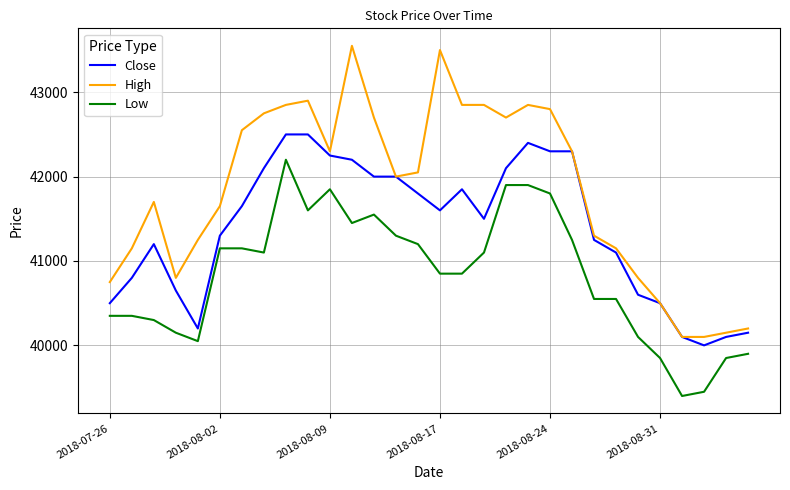

Rank the series by their maximum value, from lowest to highest.

Low, Close, High